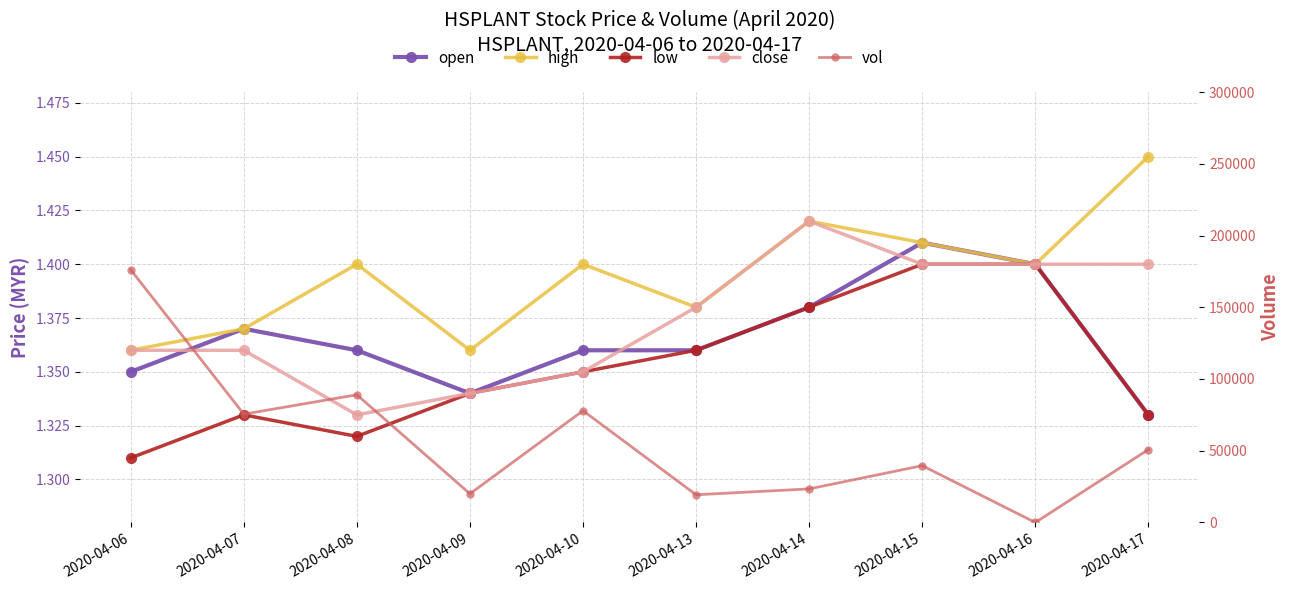

At which category is the sum across all series the highest?

2020-04-06